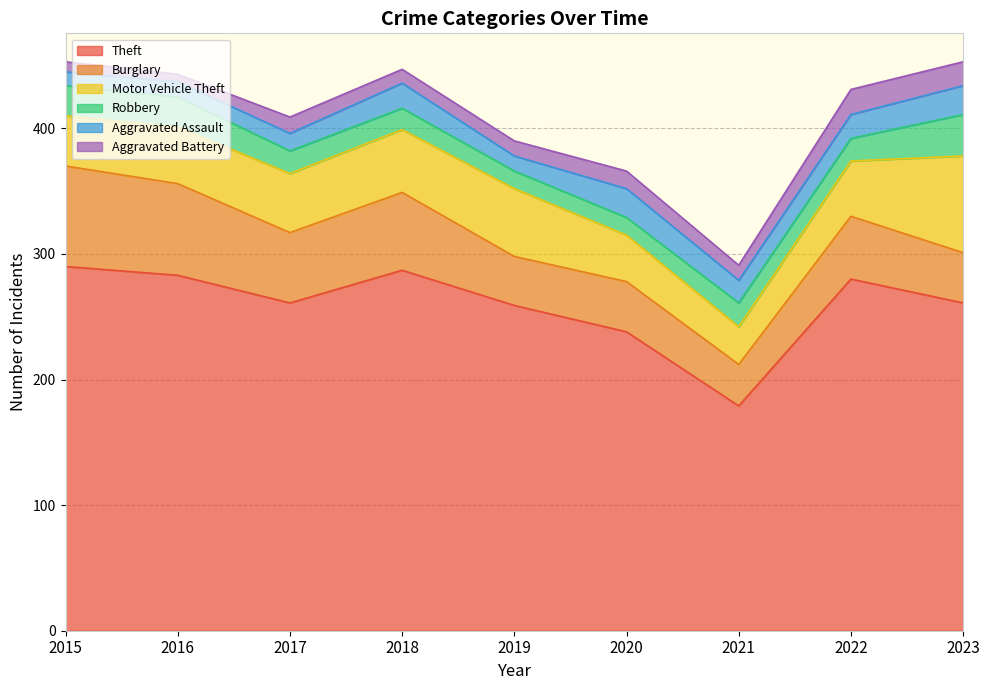

Which series has the widest spread of values?

Theft